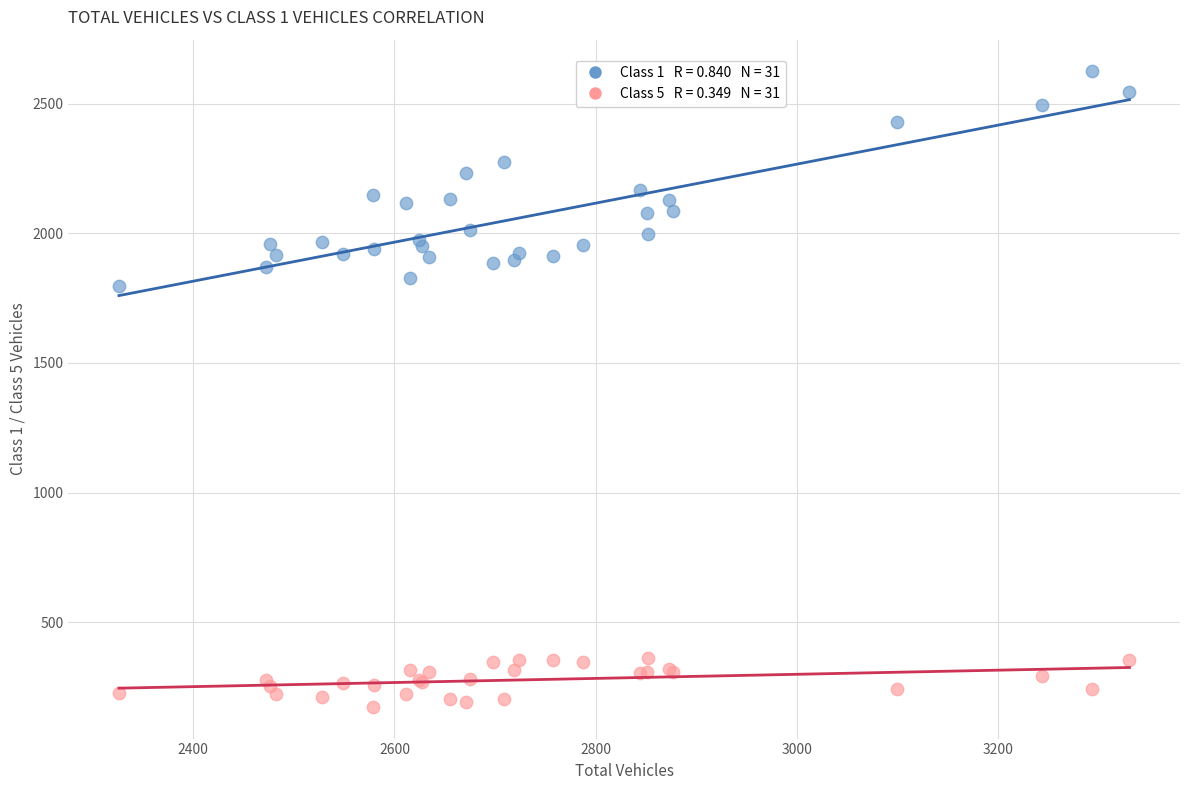

Across all series, what Y value is closest to 1399?

1798